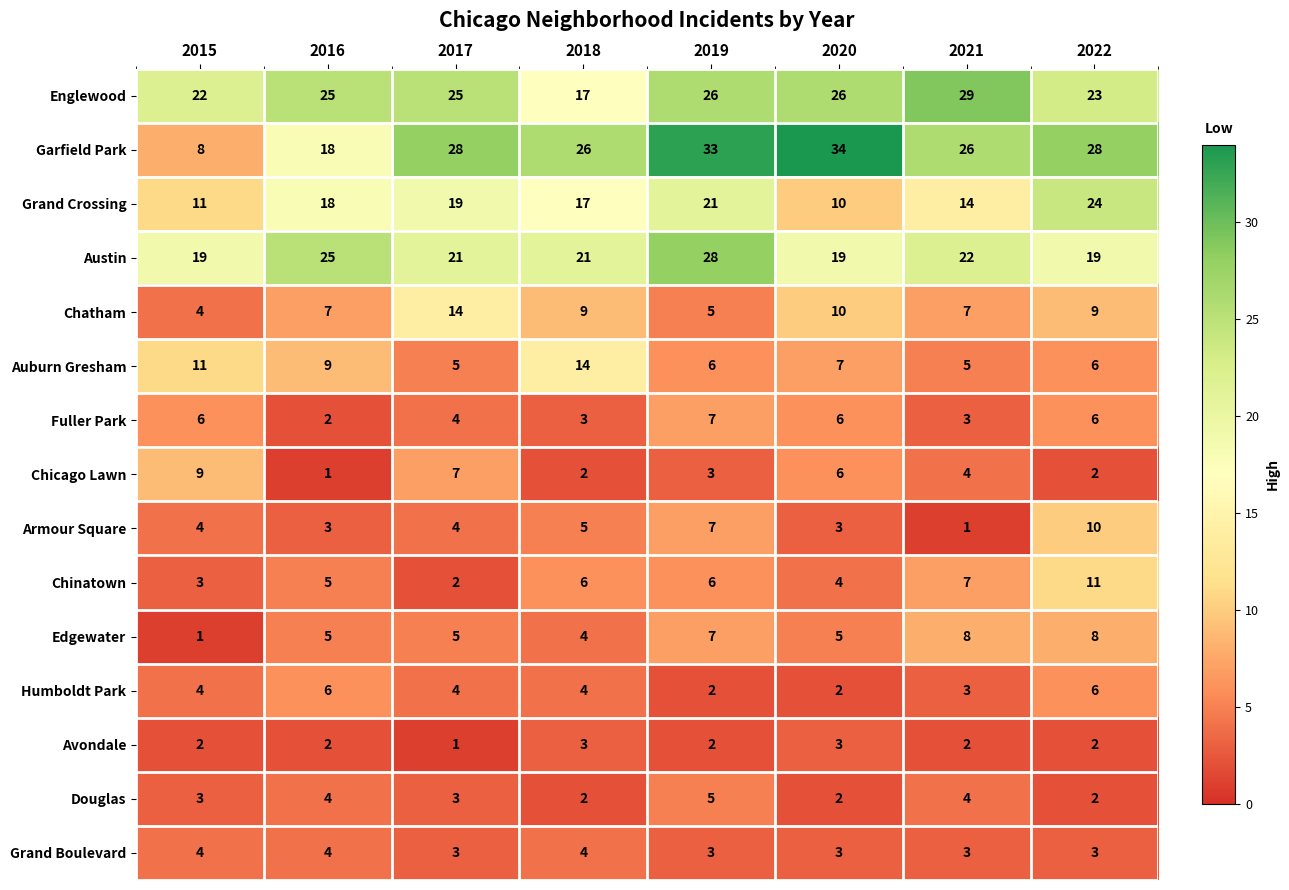

What is the total value across all series at 2020?

140